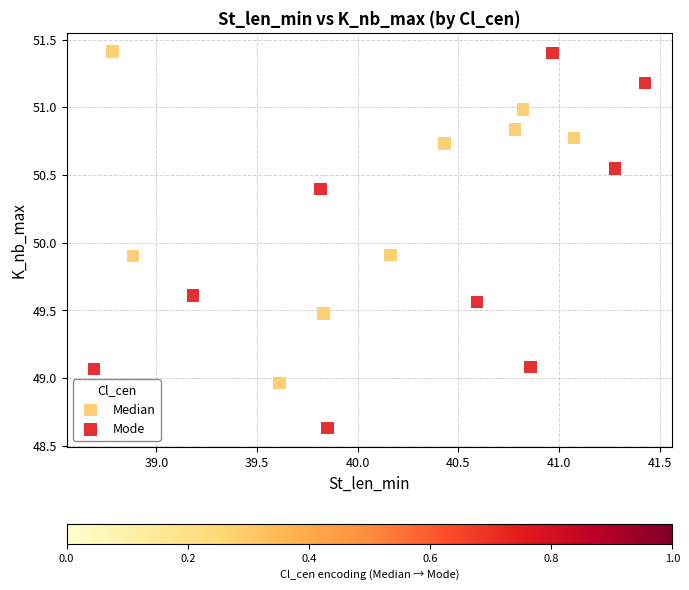

Which series has the largest Y range (max minus min)?

Mode